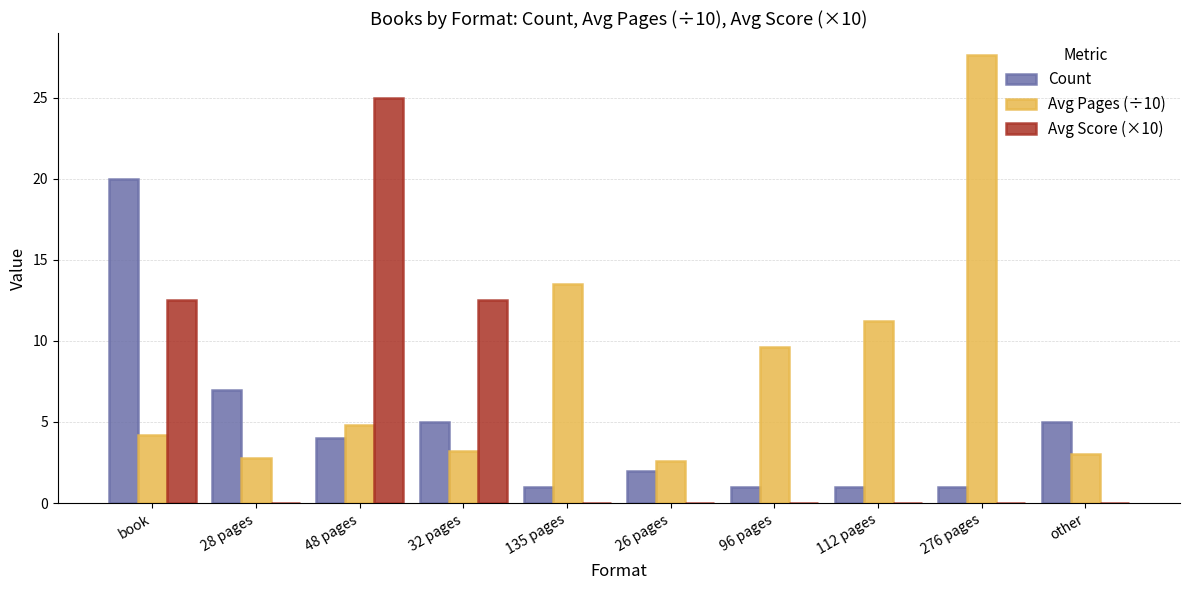

What is the sum of all Count values?

47.0